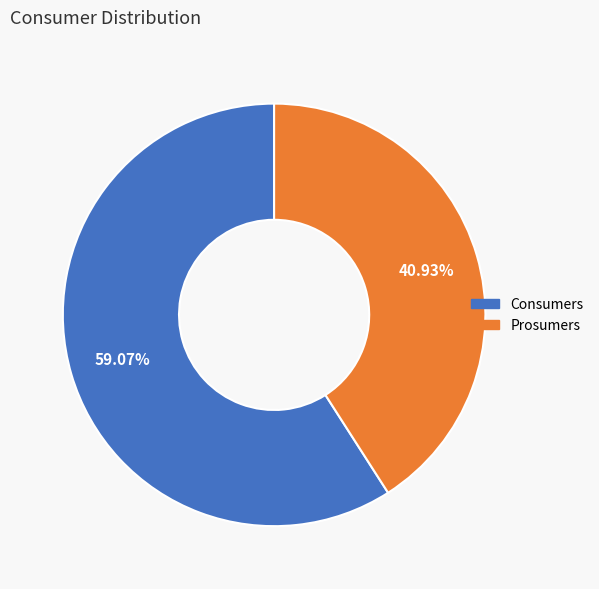

What percentage is the Consumers slice, to the nearest percent?

59%